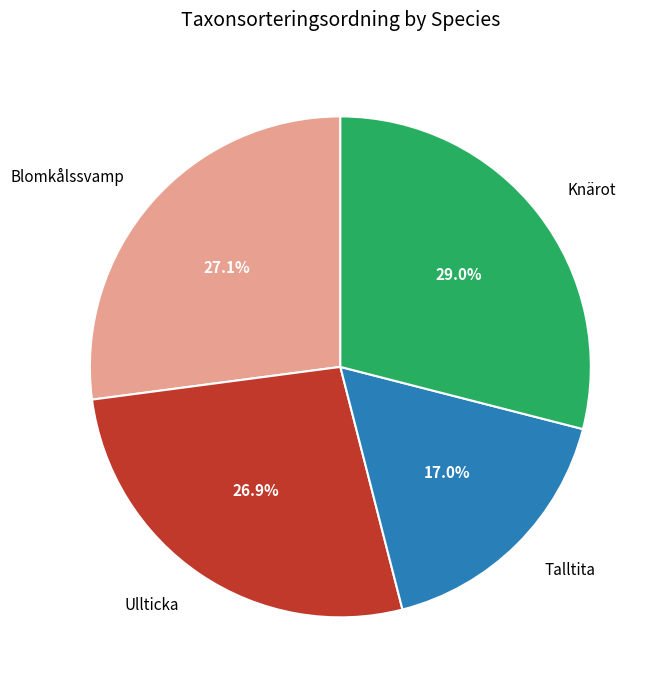

What is the largest slice in the pie chart?

Knärot